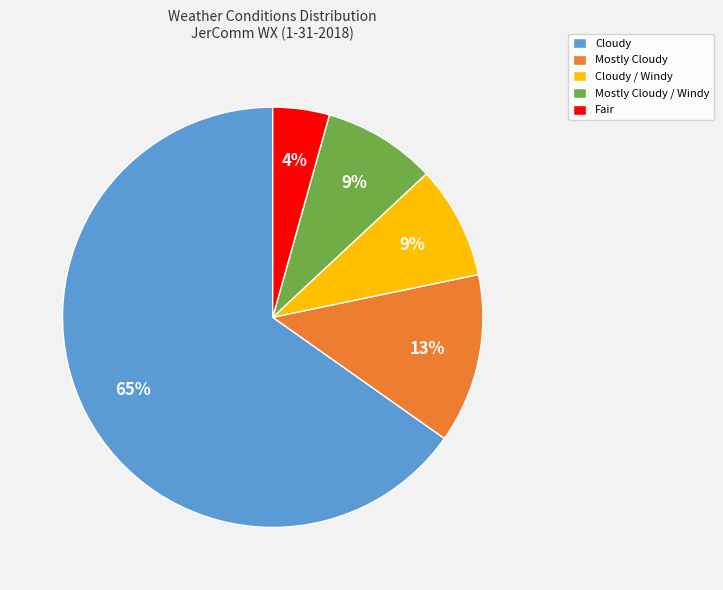

What is the majority slice?

Cloudy